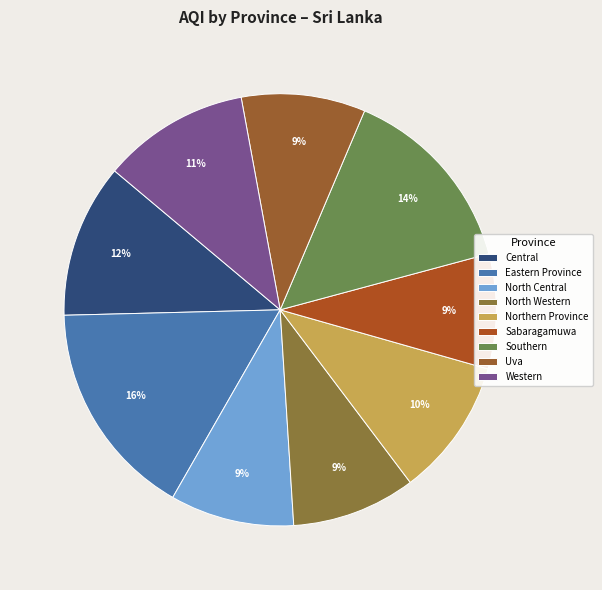

Count the number of slices in the pie.

9